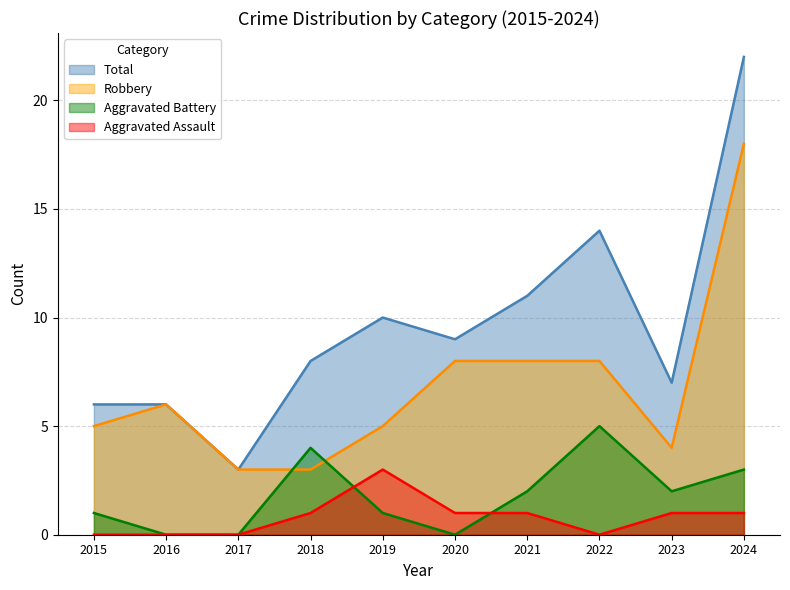

At which label does Total first exceed 9?

2019